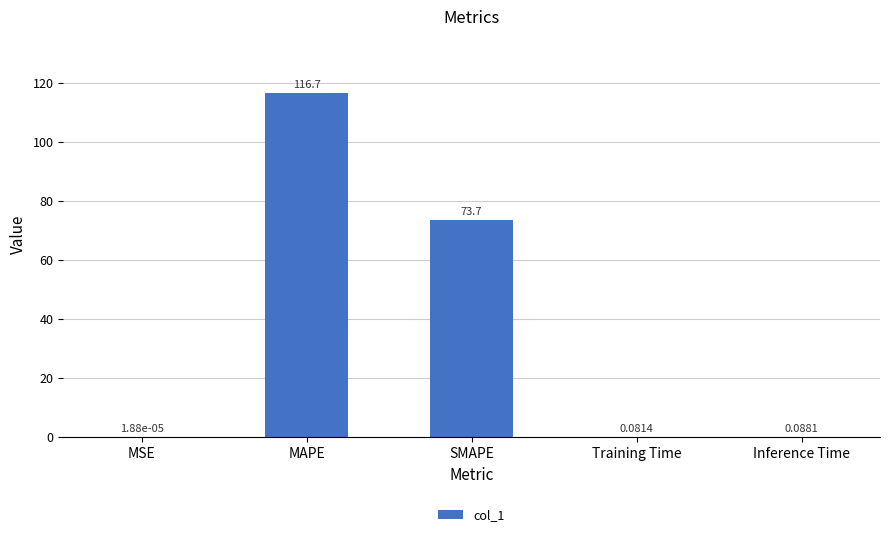

Where is the data nearest to the value 58?

SMAPE